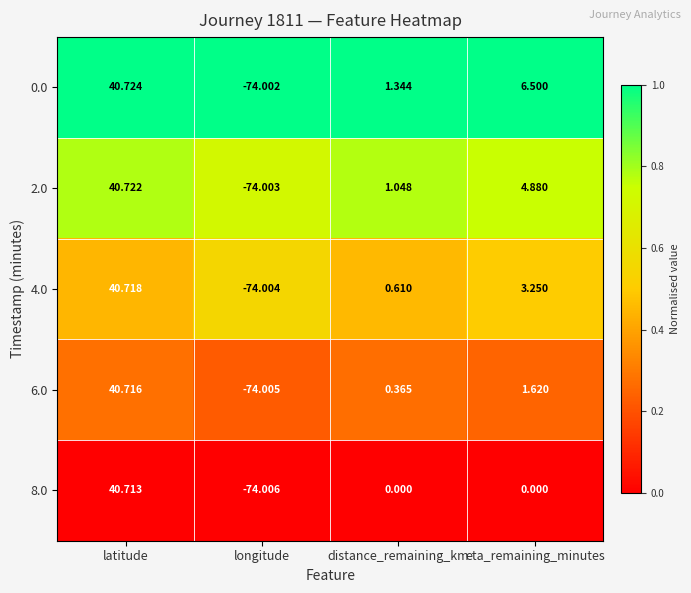

List the labels in order of 2.0 value, largest first.

latitude, eta_remaining_minutes, distance_remaining_km, longitude